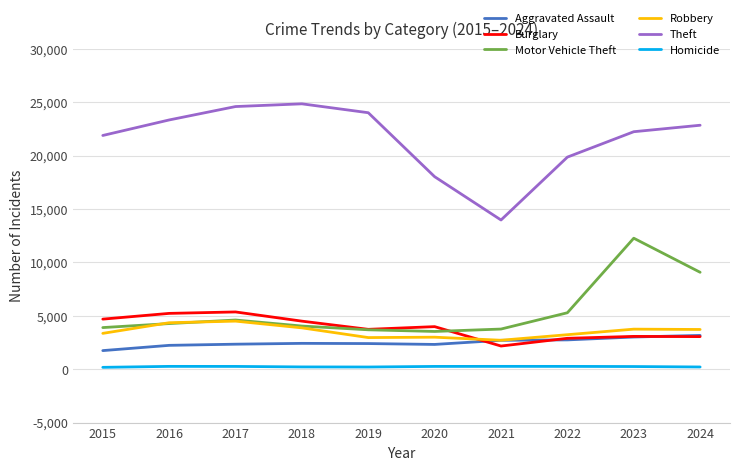

Where does the Burglary series first go above 3984?

2015